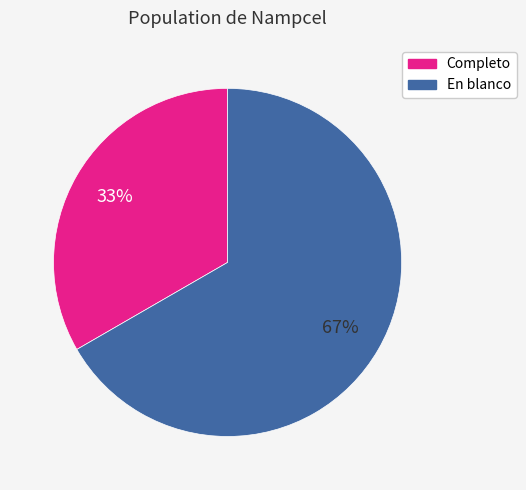

Is the sum of Completo and En blanco greater than half?

Yes